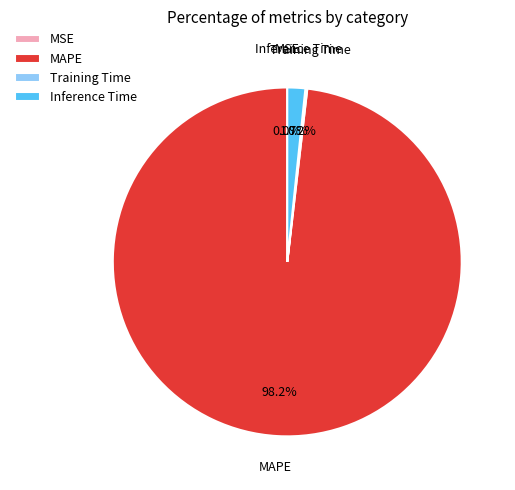

What is the largest slice in the pie chart?

MAPE